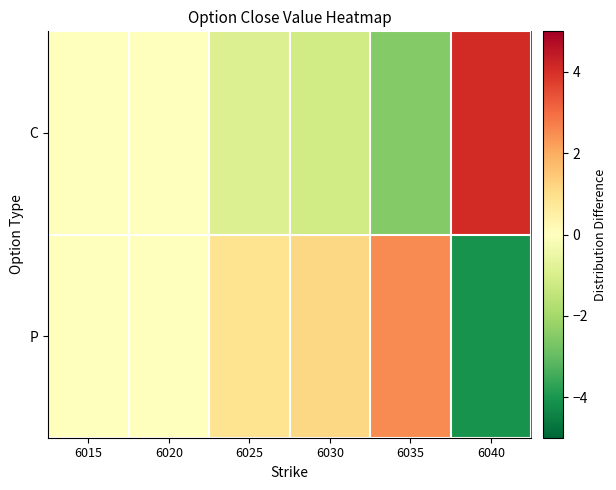

How many categories are shown in the chart?

6